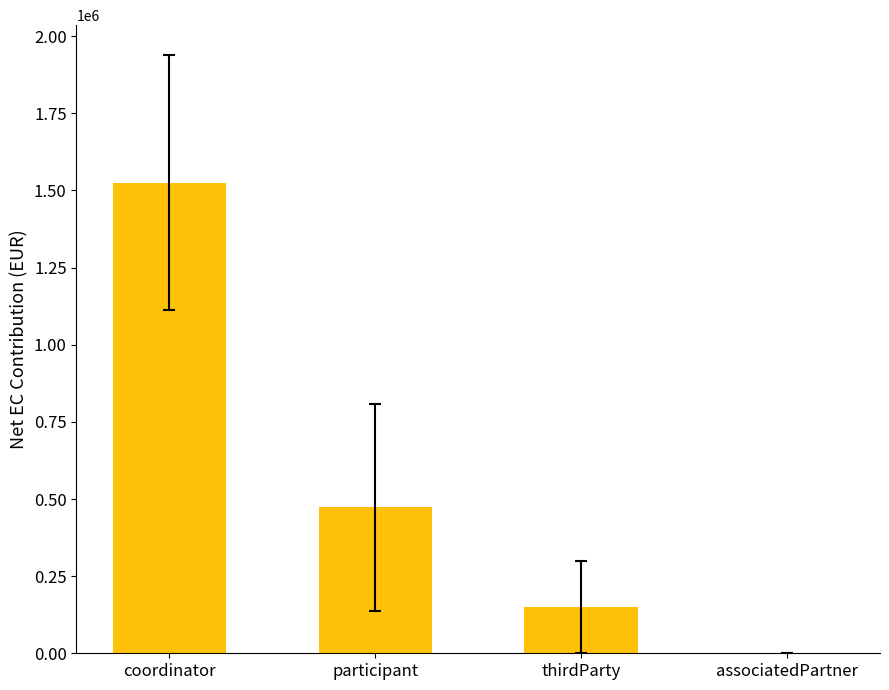

True or false: the data shows 68791.3 at thirdParty.

False